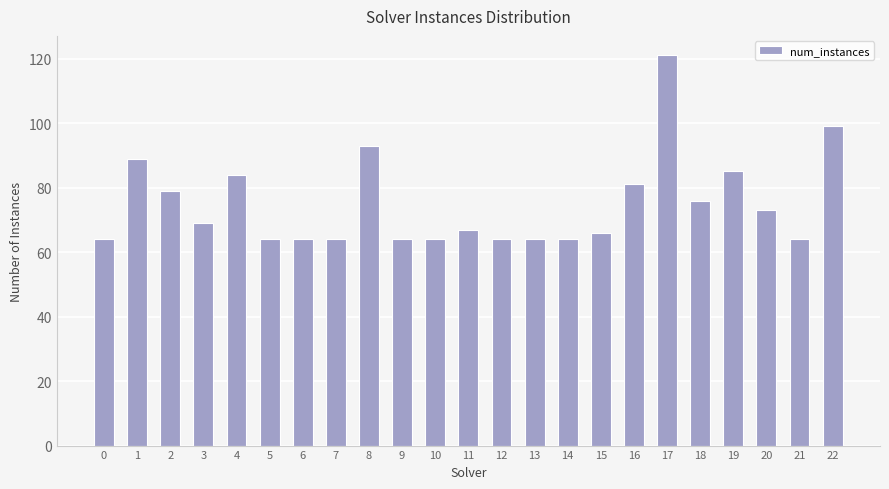

What is the value of the 6th bar from the left?

64